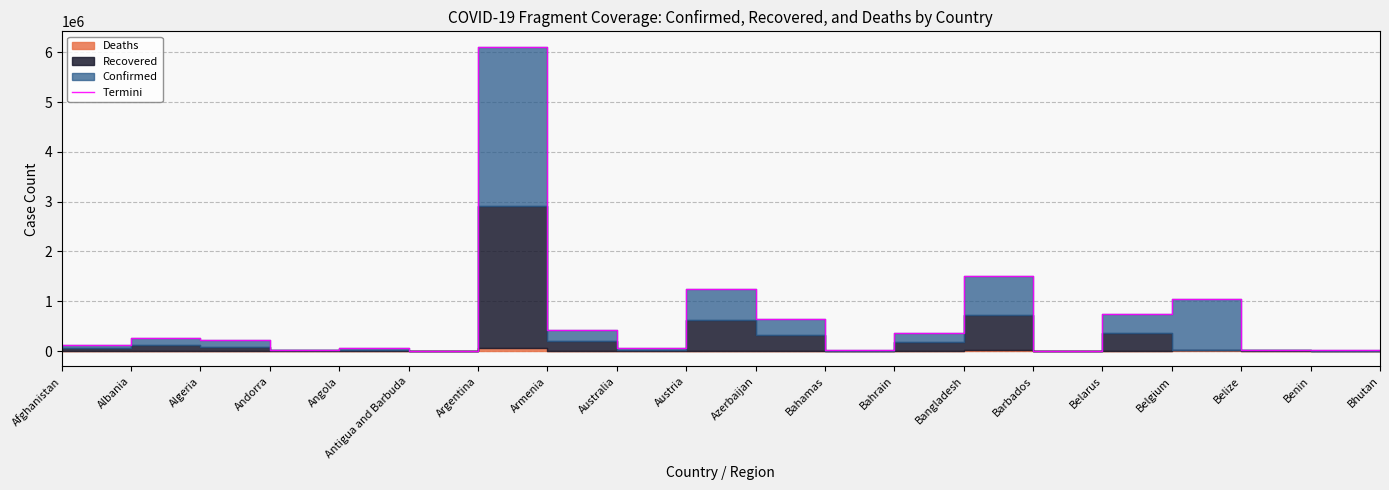

True or false: the data shows 8252305 at Argentina.

False